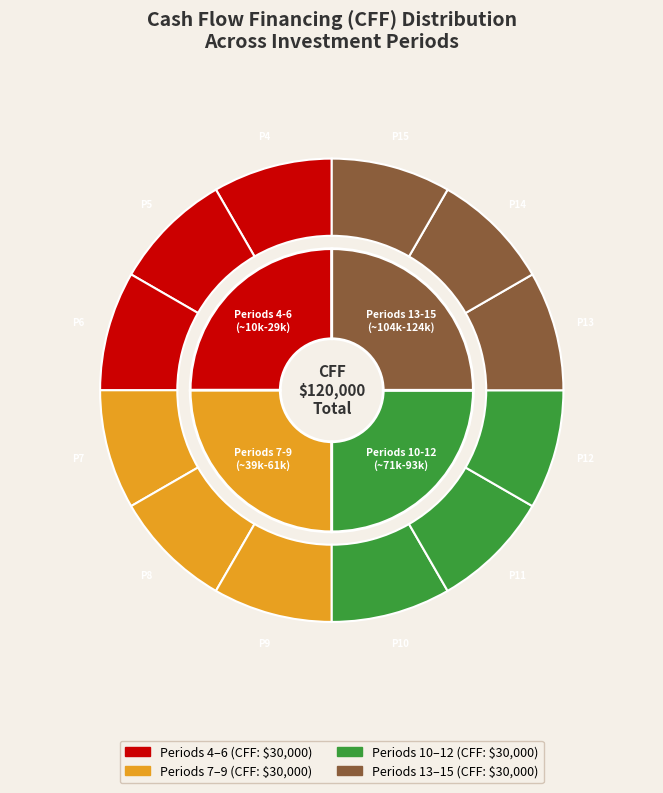

Which slice is the largest?

Period 4